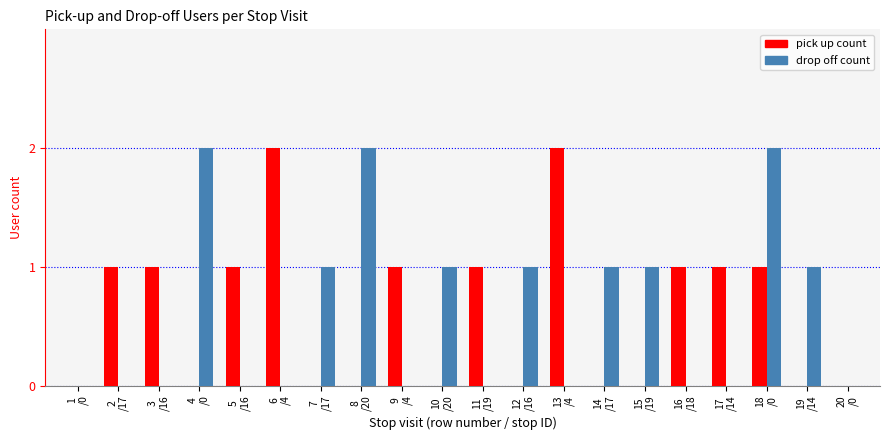

What is the sum of all drop off count values?

12